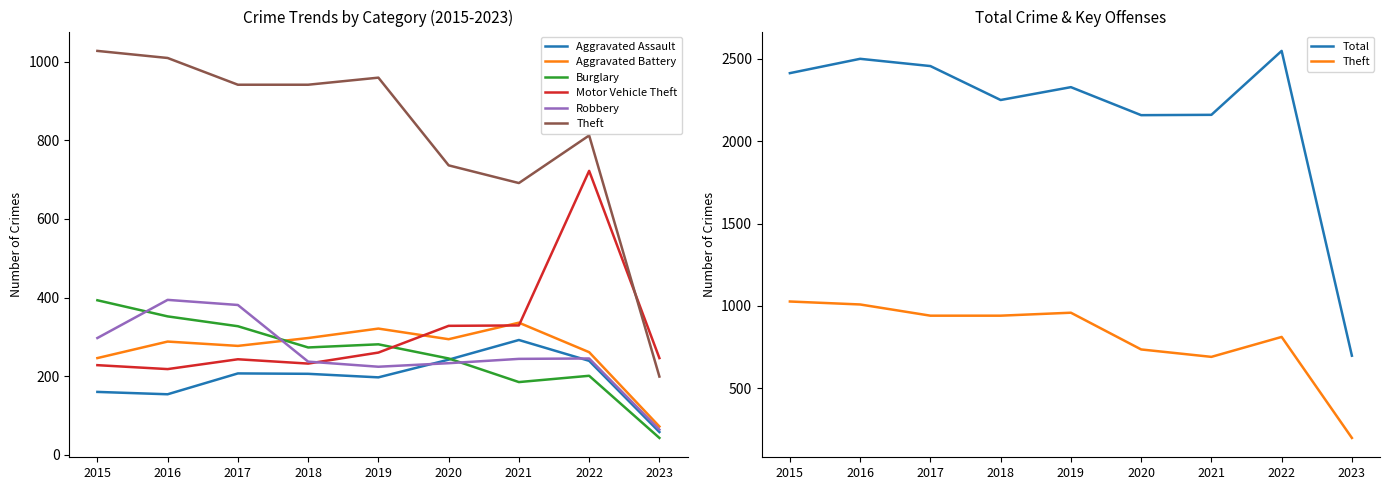

Is it true that Theft equals 199 at 2023?

True